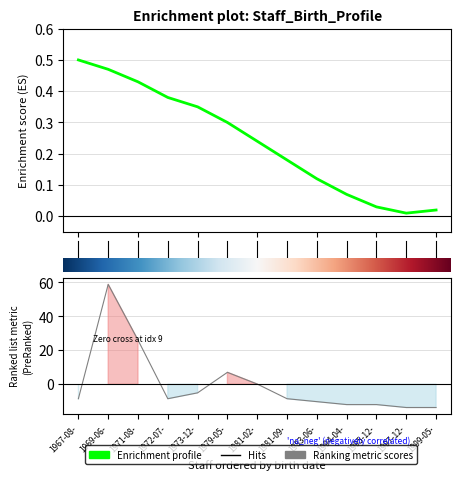

What is the difference between the values at 0 and 9?

0.4